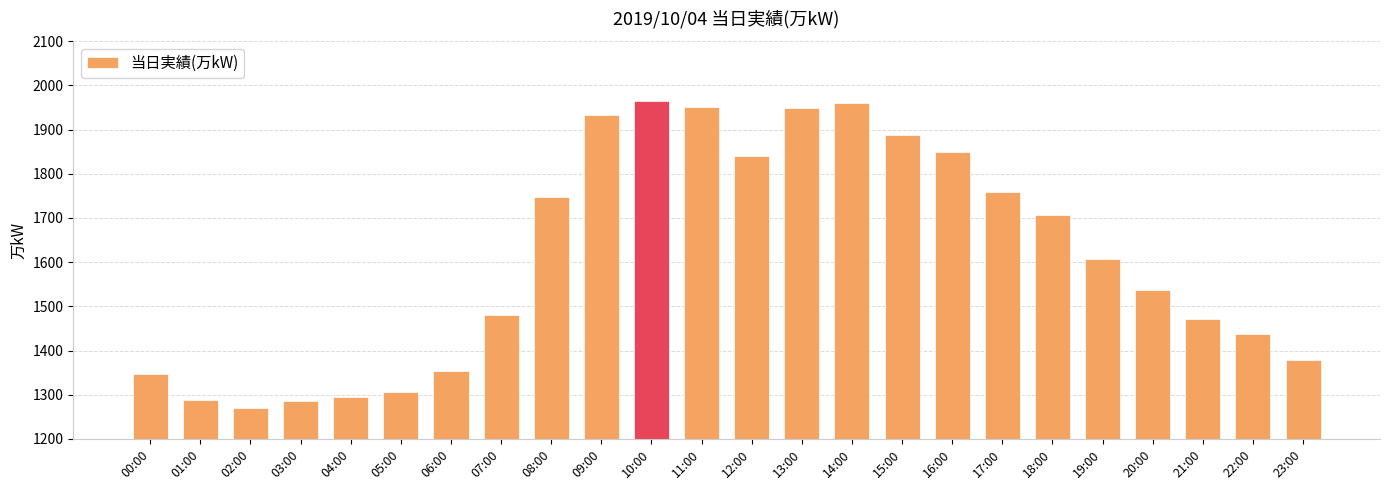

What is the change in value from 13:00 to 21:00?

-477